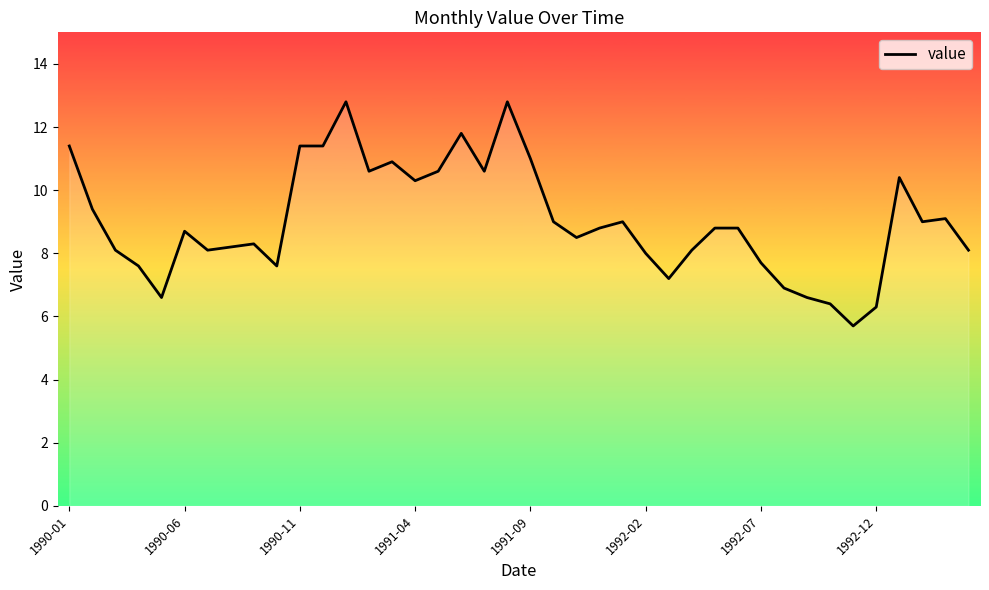

Is it true that the value at 38 is 9.1?

True